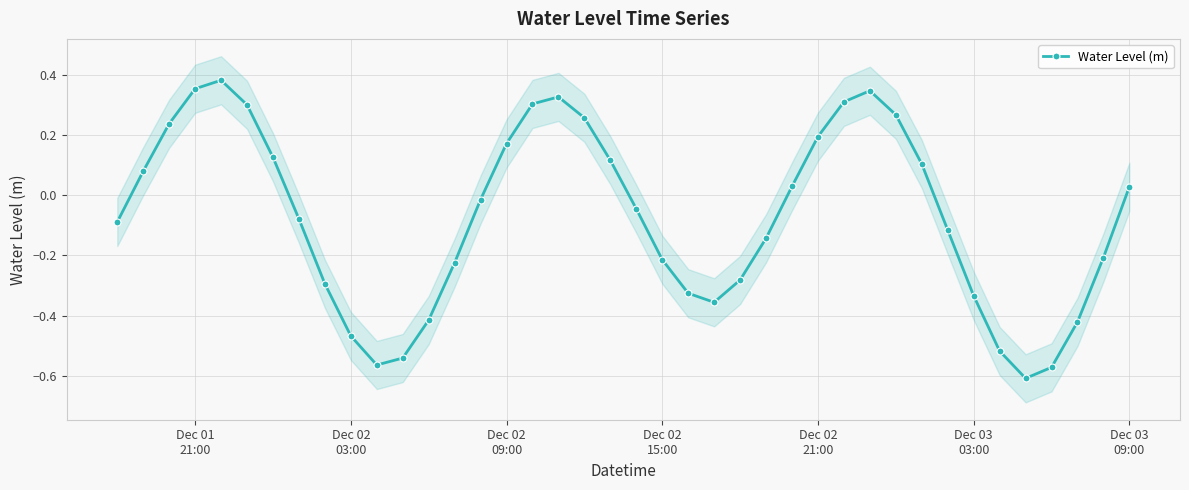

Reading right to left, transcribe all the data shown in this chart.

0.0	-0.2	-0.4	-0.6	-0.6	-0.5	-0.3	-0.1	0.1	0.3	0.3	0.3	0.2	0.0	-0.1	-0.3	-0.4	-0.3	-0.2	-0.0	0.1	0.3	0.3	0.3	0.2	-0.0	-0.2	-0.4	-0.5	-0.6	-0.5	-0.3	-0.1	0.1	0.3	0.4	0.4	0.2	0.1	-0.1